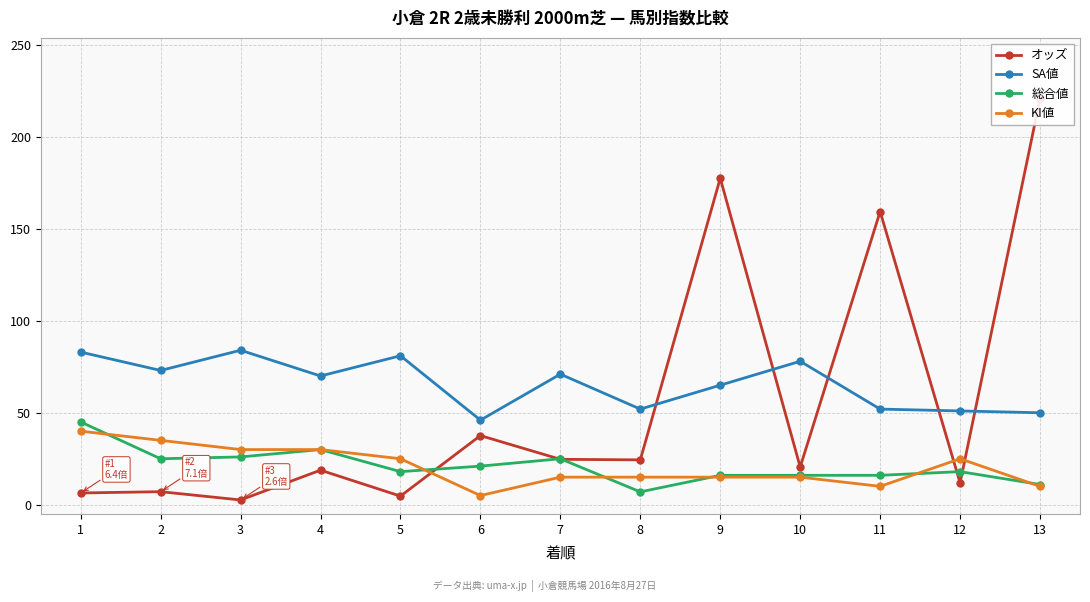

What is the sum of all 総合値 values?

274